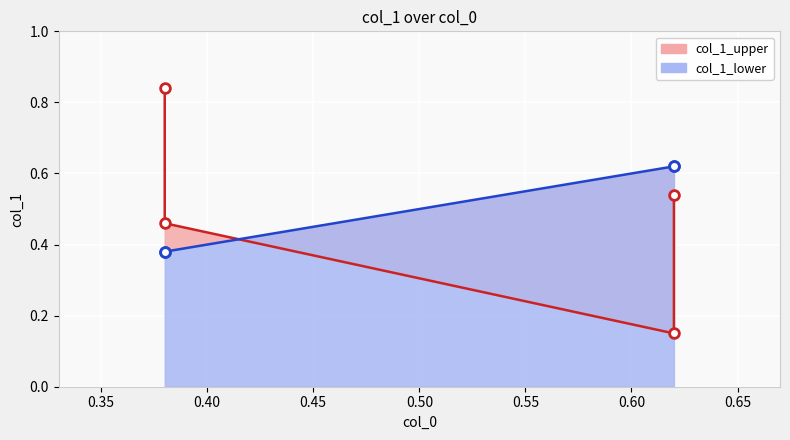

Which has a higher value, 0.38 or 0.62?

0.38